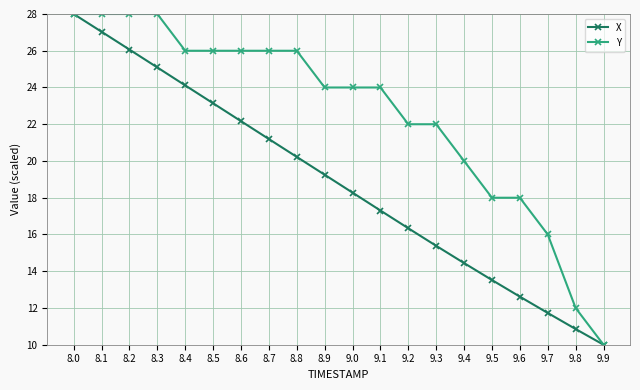

What is the lowest value of the X series?

10.0